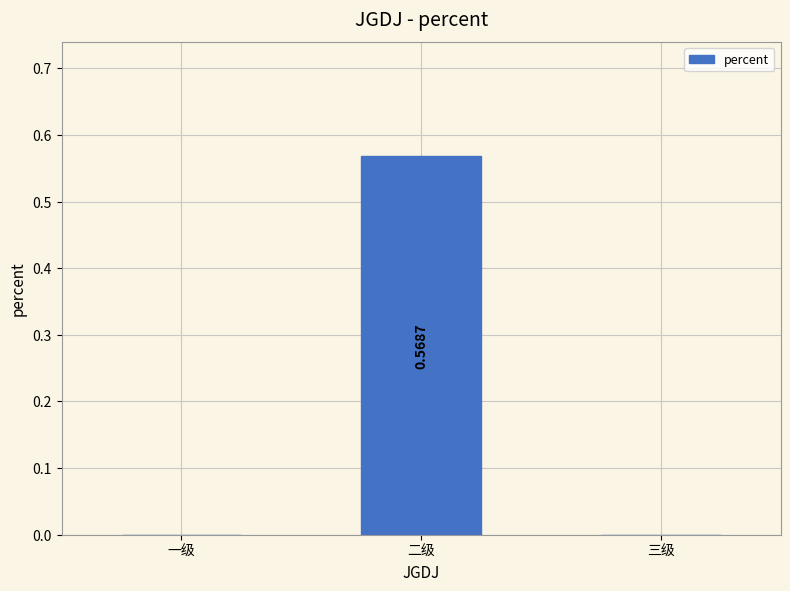

Which category has the highest value across all series?

二级